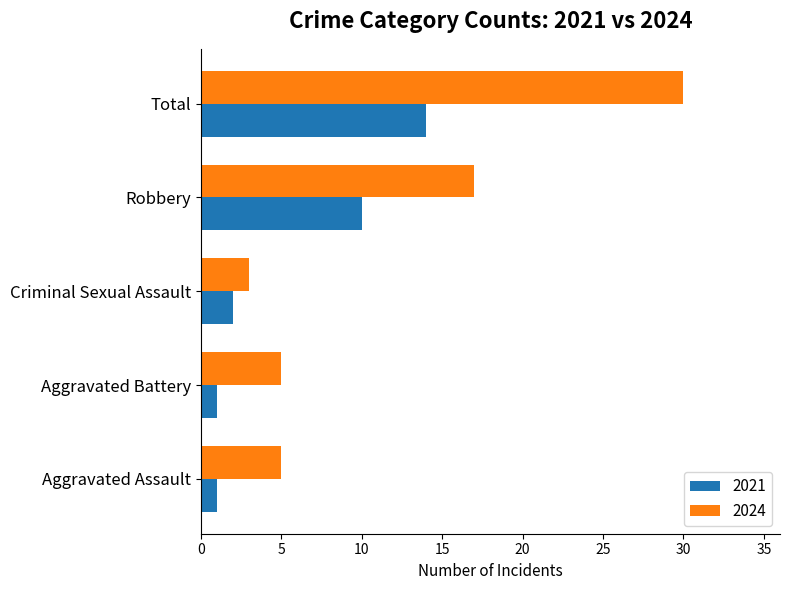

Is it true that 2024 equals 5 at Aggravated Assault?

True